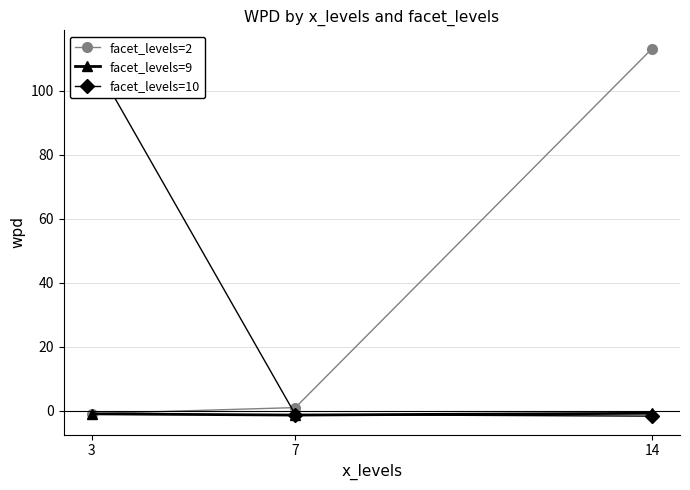

Between 3 and 7, which is larger?

7